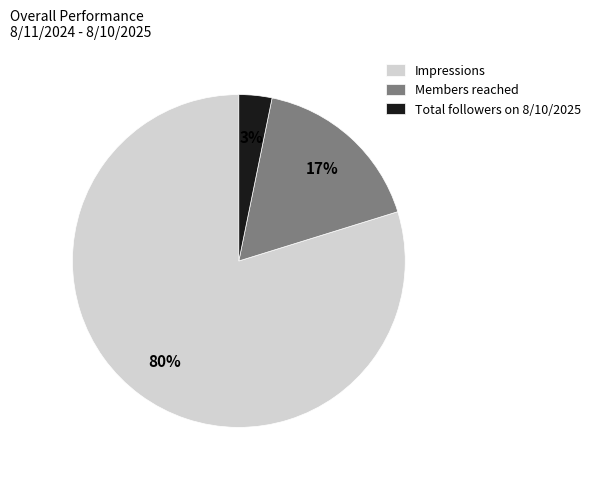

To the nearest percent, what is the combined percentage of Impressions and Members reached?

97%